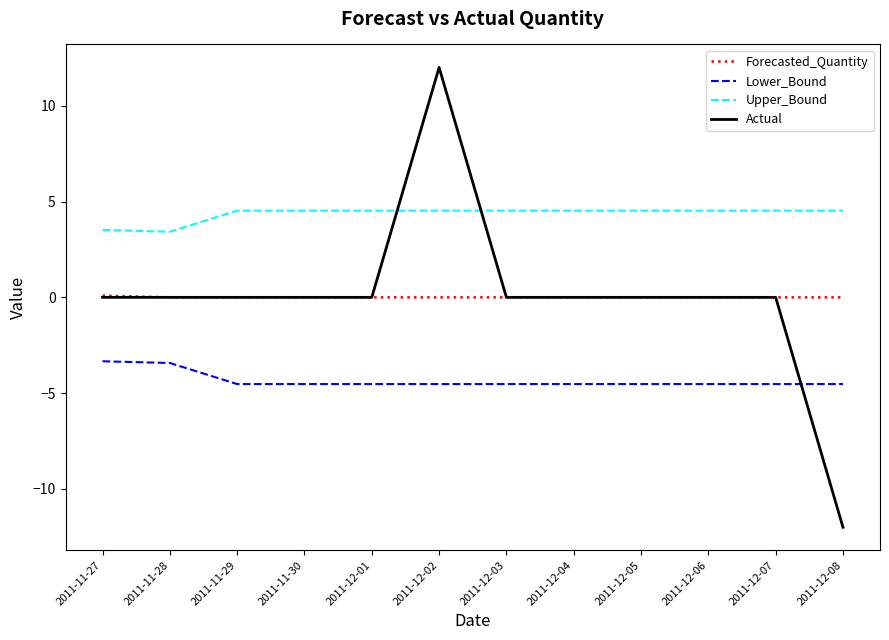

The Lower_Bound series shows -4.5 at 2011-12-02. True or false?

True